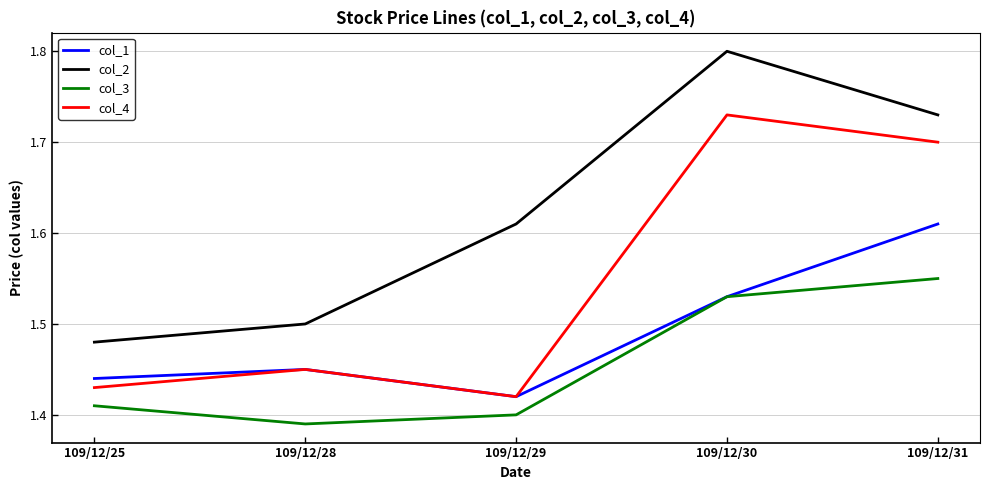

What is the total value across all series at 109/12/30?

6.6